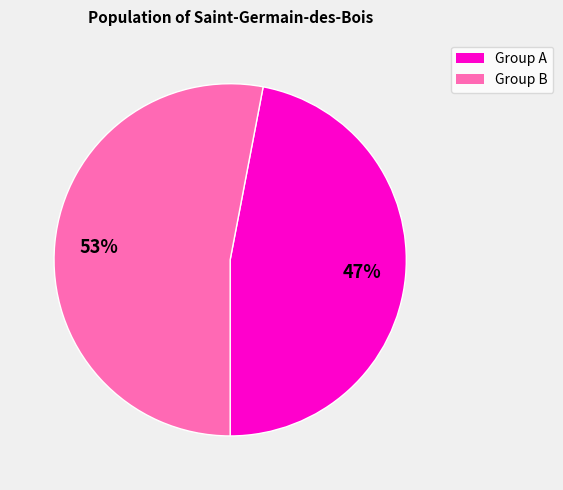

To the nearest percent, what is the difference between the largest and smallest slice percentages?

6%